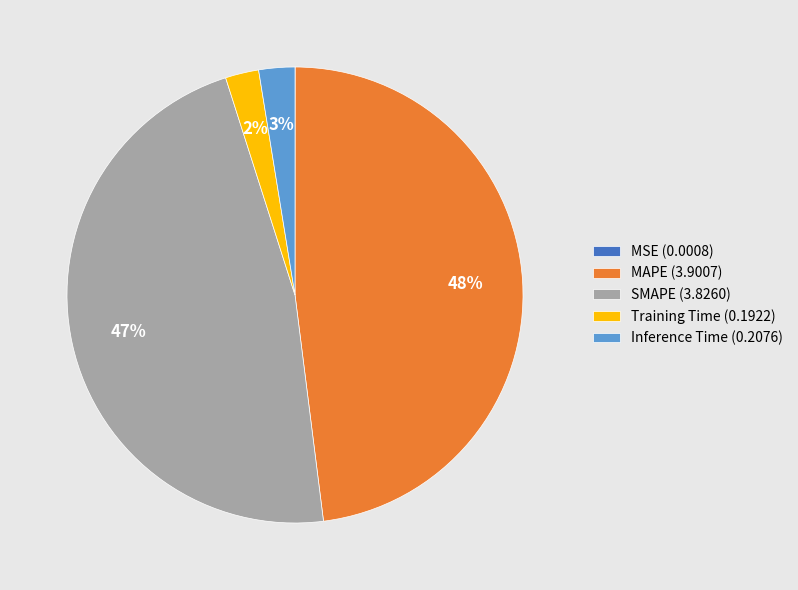

True or false: Inference Time accounts for 17% of the total.

False